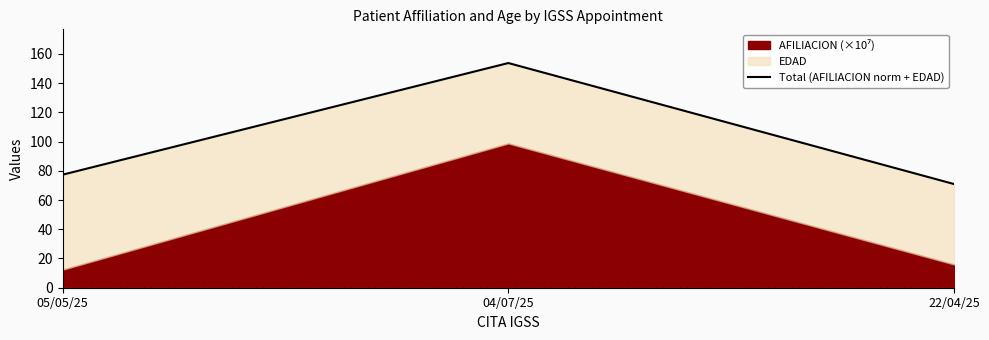

How many lines are shown in the chart?

1